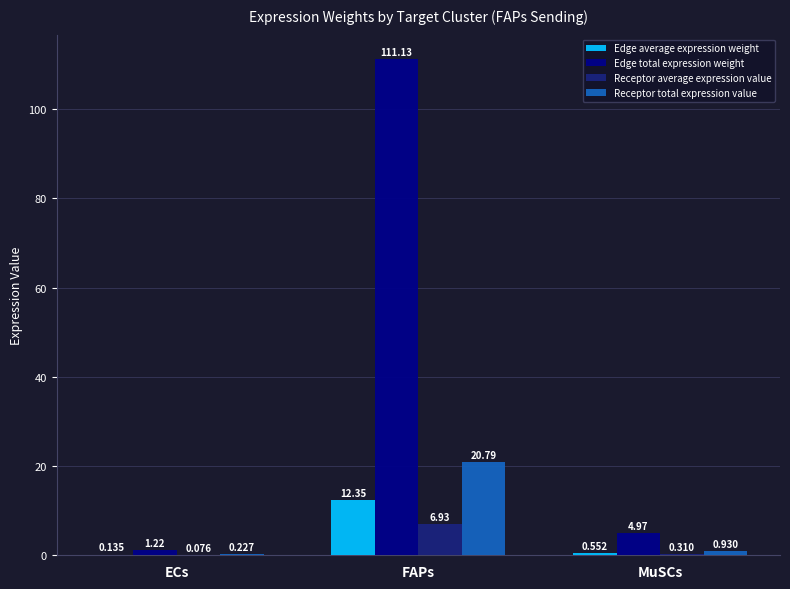

Read the Edge total expression weight value at FAPs.

111.1